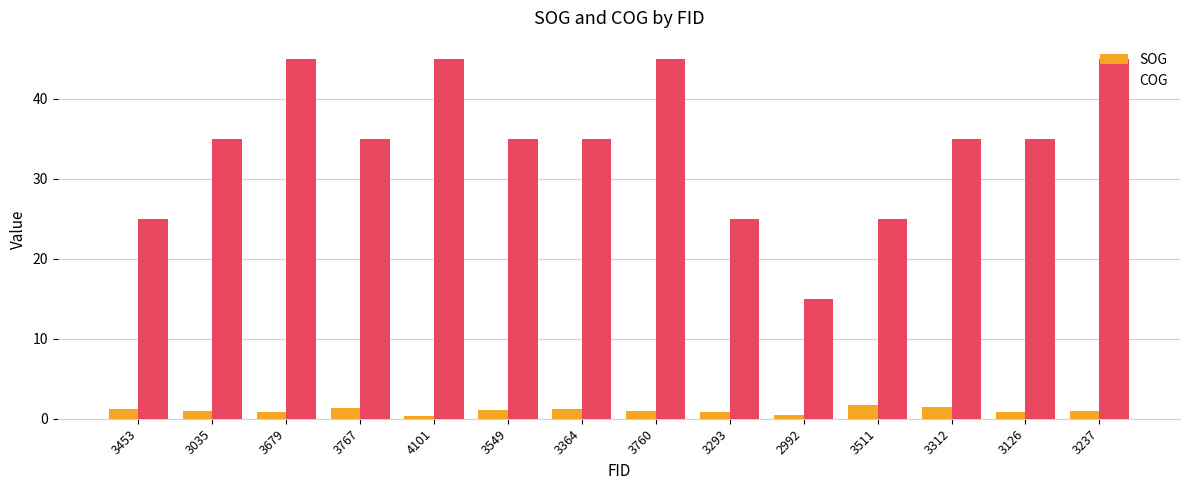

What are all the series names shown in the legend?

SOG, COG